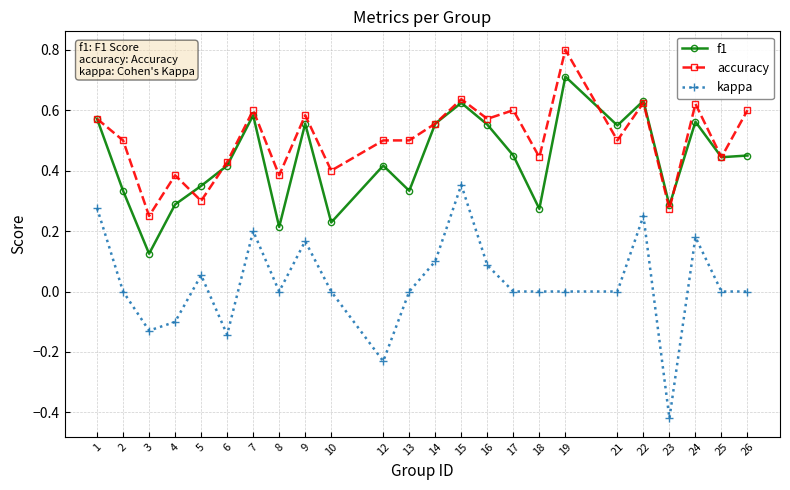

Which series has the largest range (max minus min)?

kappa